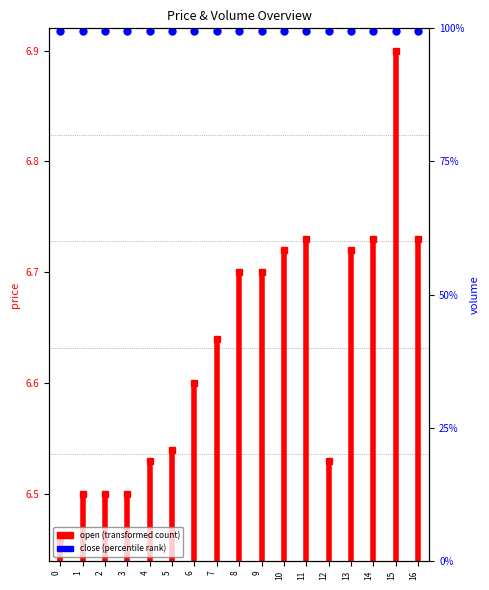

True or false: the data shows 6.4 at 0.

True